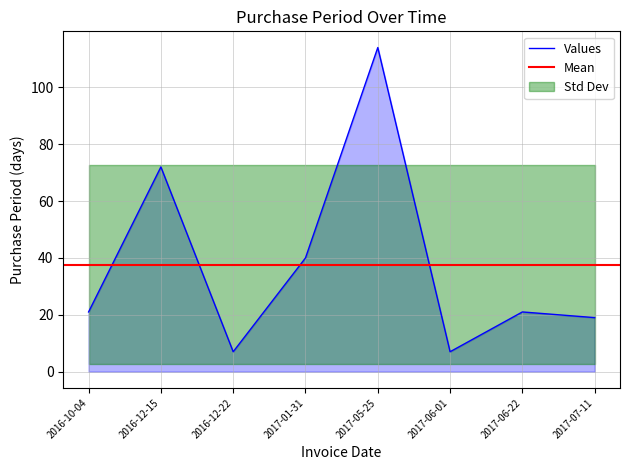

Where does the data first go above 21?

2016-12-15